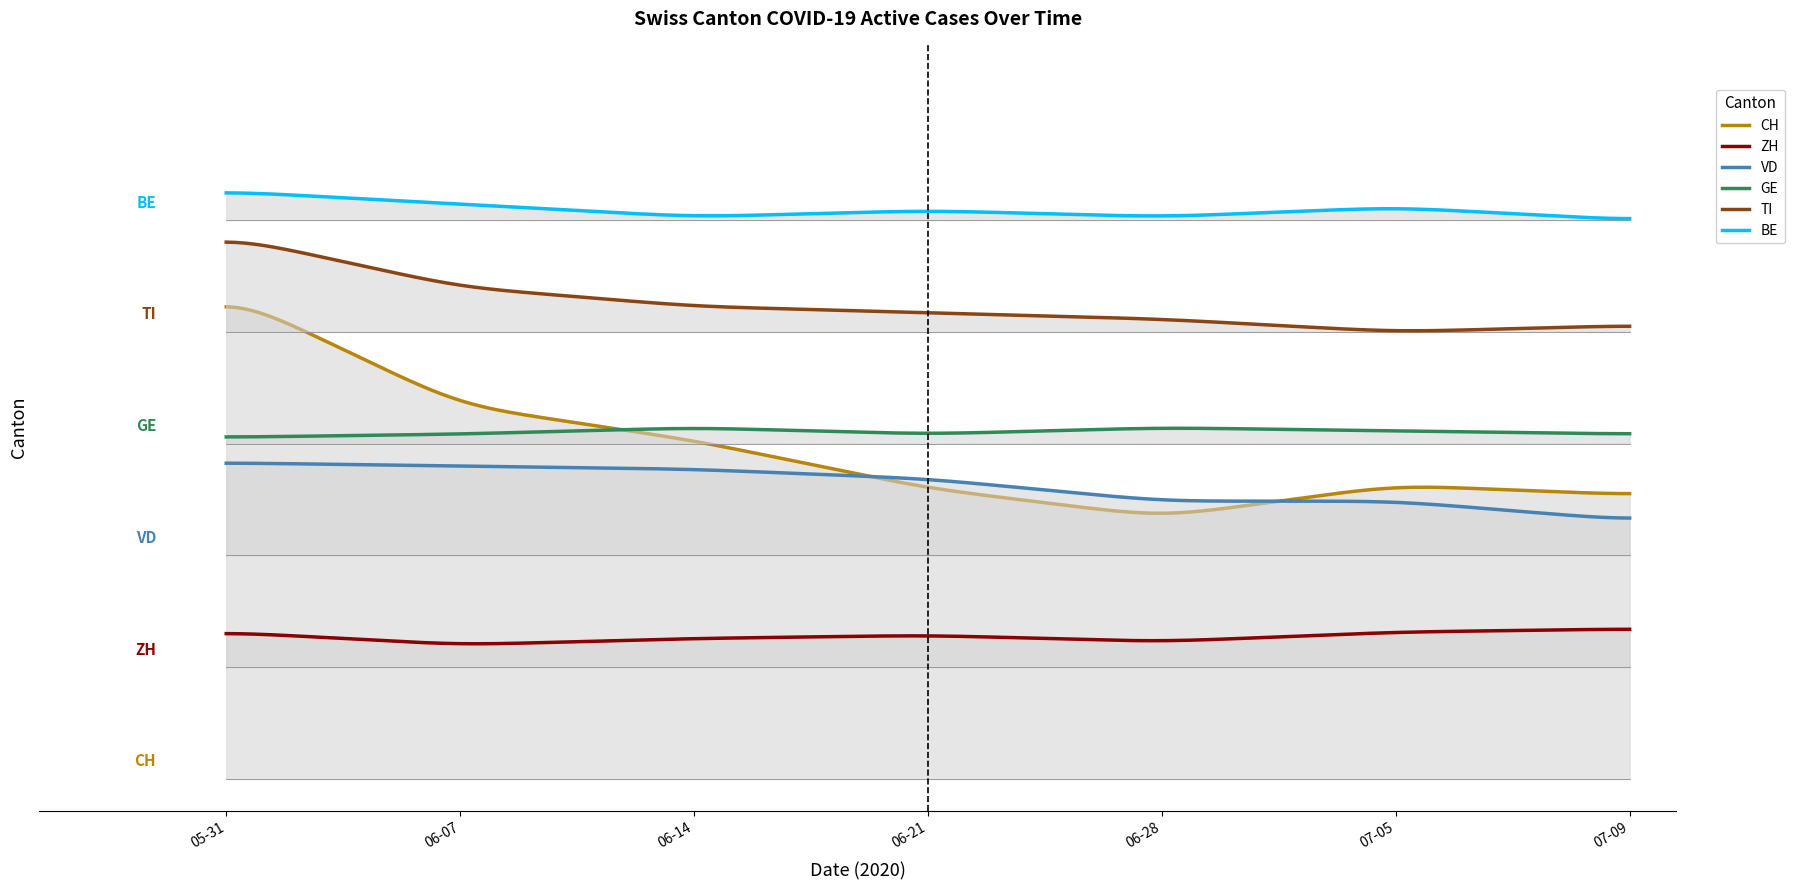

Which series changed the most between 2020-05-31 and 2020-07-05?

CH